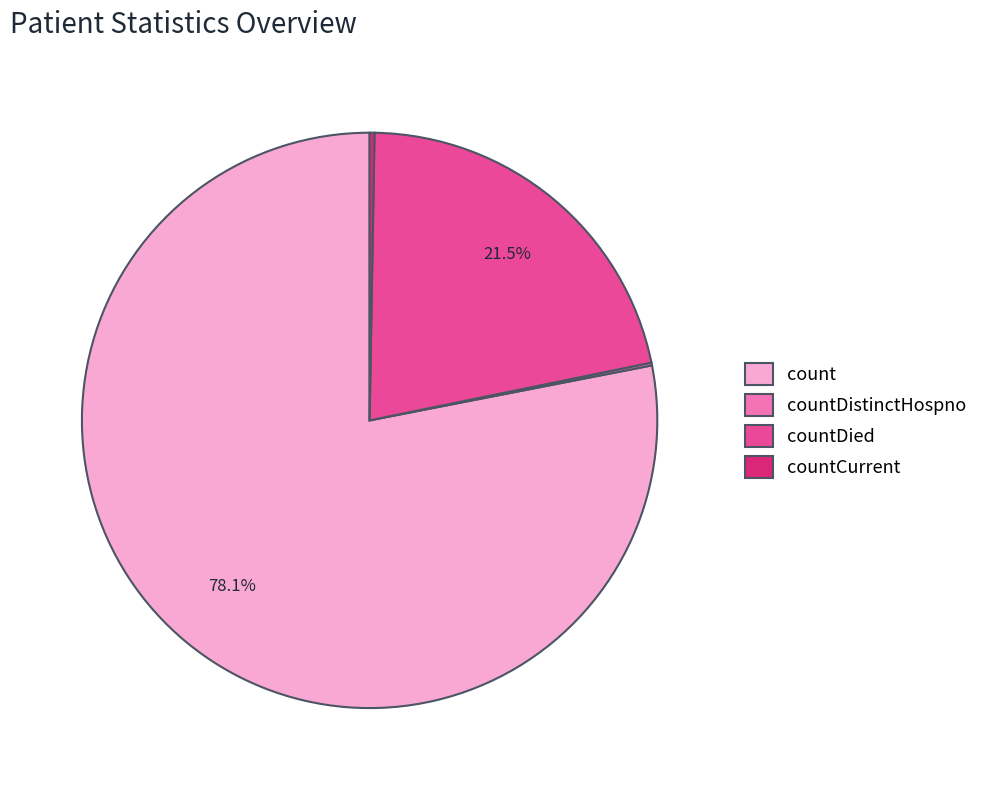

Which slice represents more than half of the pie?

count